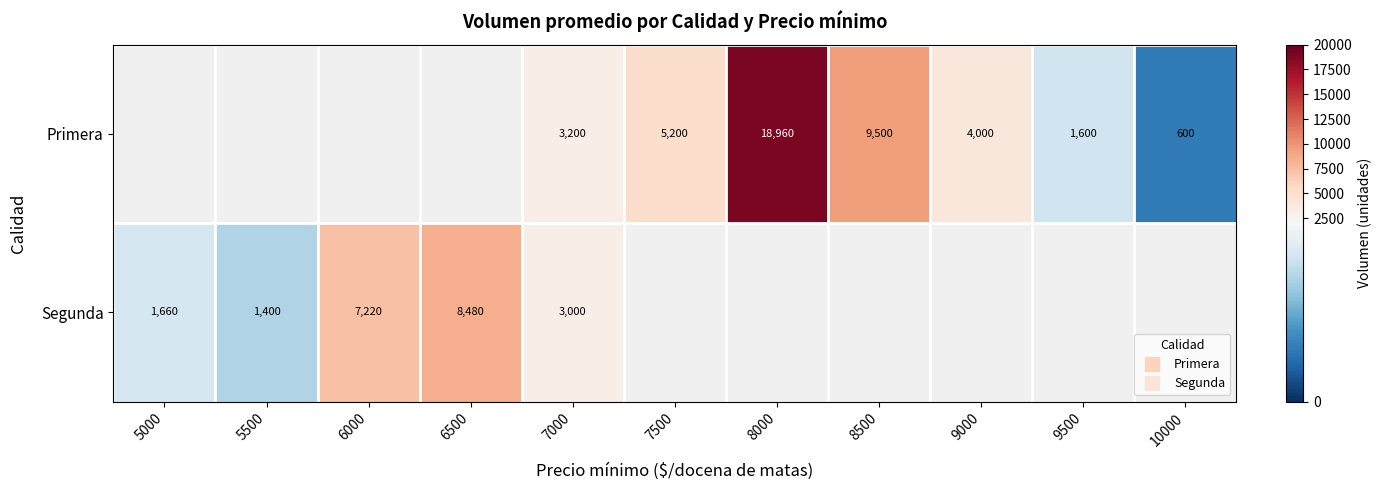

What is the difference between the maximum and minimum values in the Segunda series?

7080.0